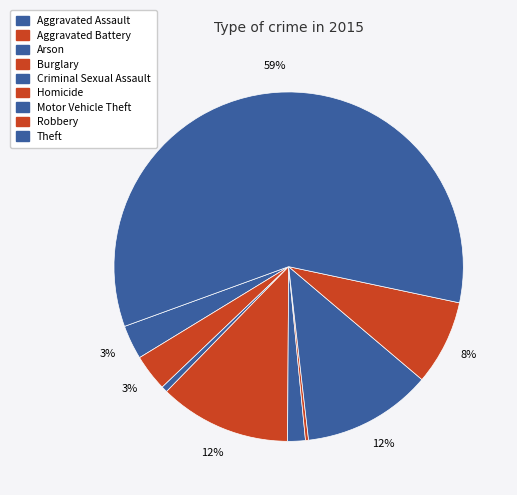

Count the number of slices in the pie.

9